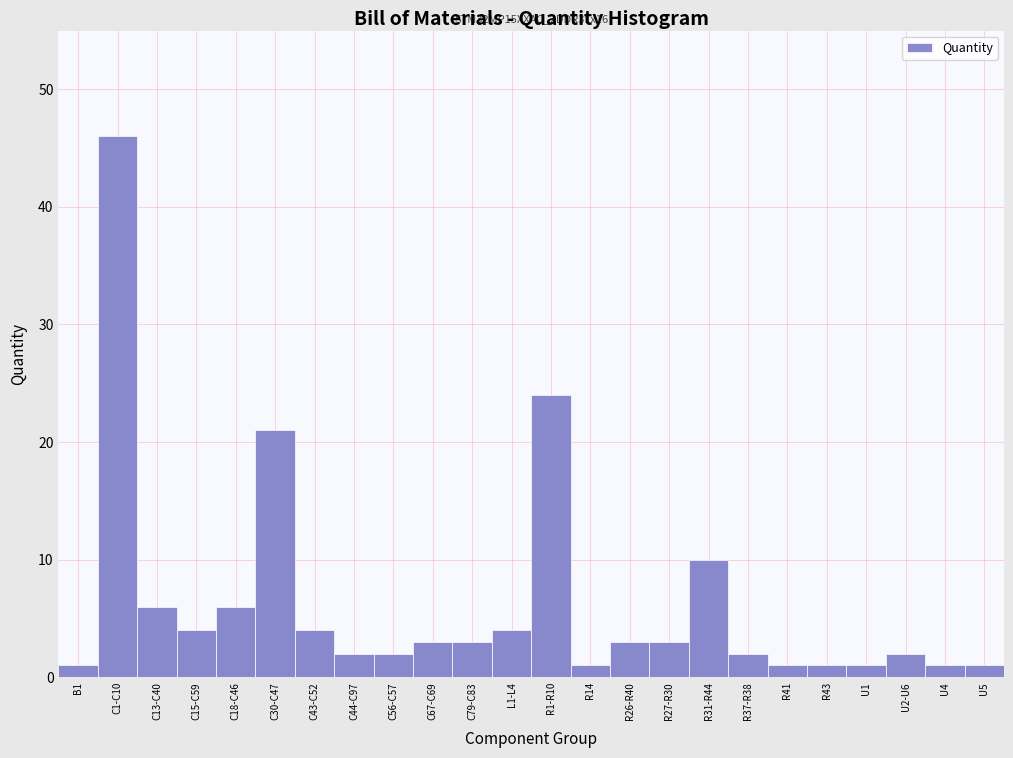

Reading right to left, transcribe all the data shown in this chart.

U5=1	U4=1	U2-U6=2	U1=1	R43=1	R41=1	R37-R38=2	R31-R44=10	R27-R30=3	R26-R40=3	R14=1	R1-R10=24	L1-L4=4	C79-C83=3	C67-C69=3	C56-C57=2	C44-C97=2	C43-C52=4	C30-C47=21	C18-C46=6	C15-C59=4	C13-C40=6	C1-C10=46	B1=1